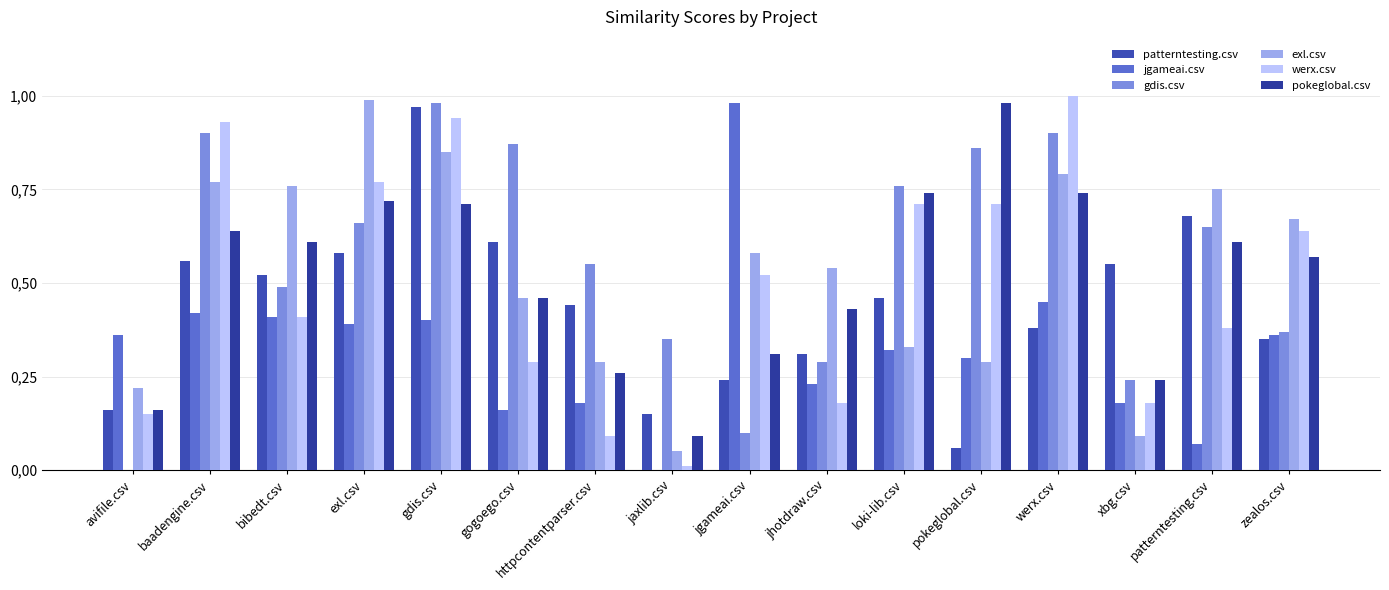

What is the difference between the maximum and minimum values in the werx.csv series?

1.0